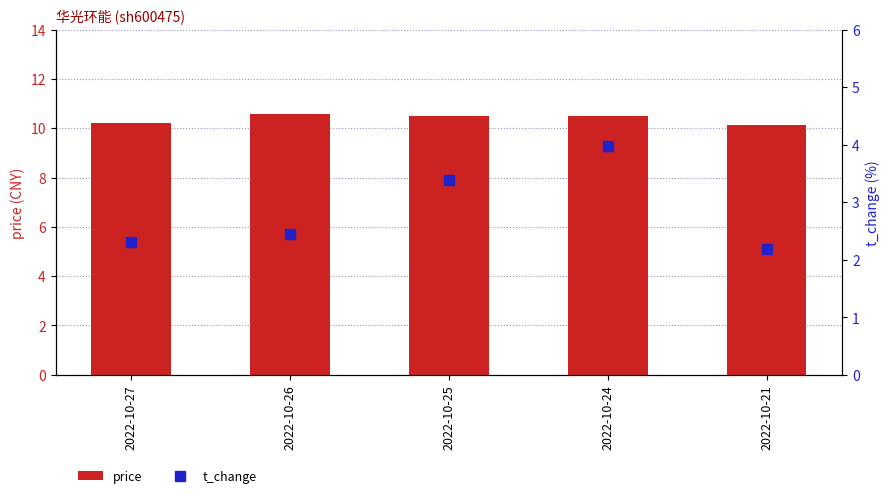

How many series are shown in this chart?

2